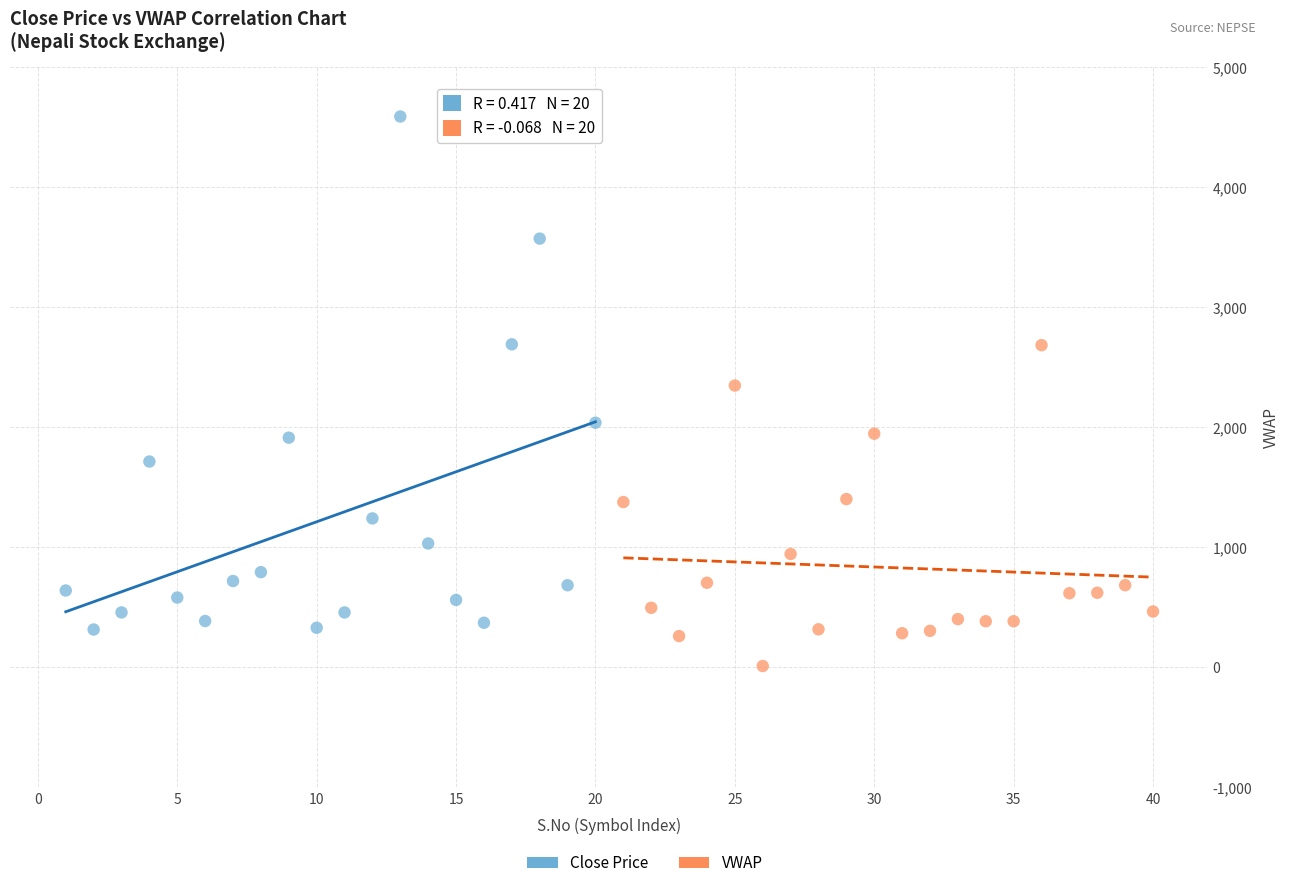

Which series contains the lowest Y value?

VWAP